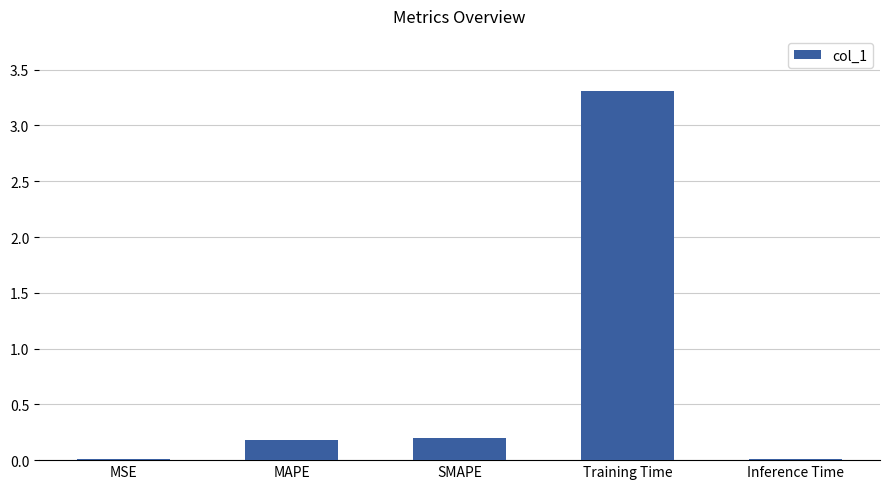

The value at Training Time is 1.5. True or false?

False